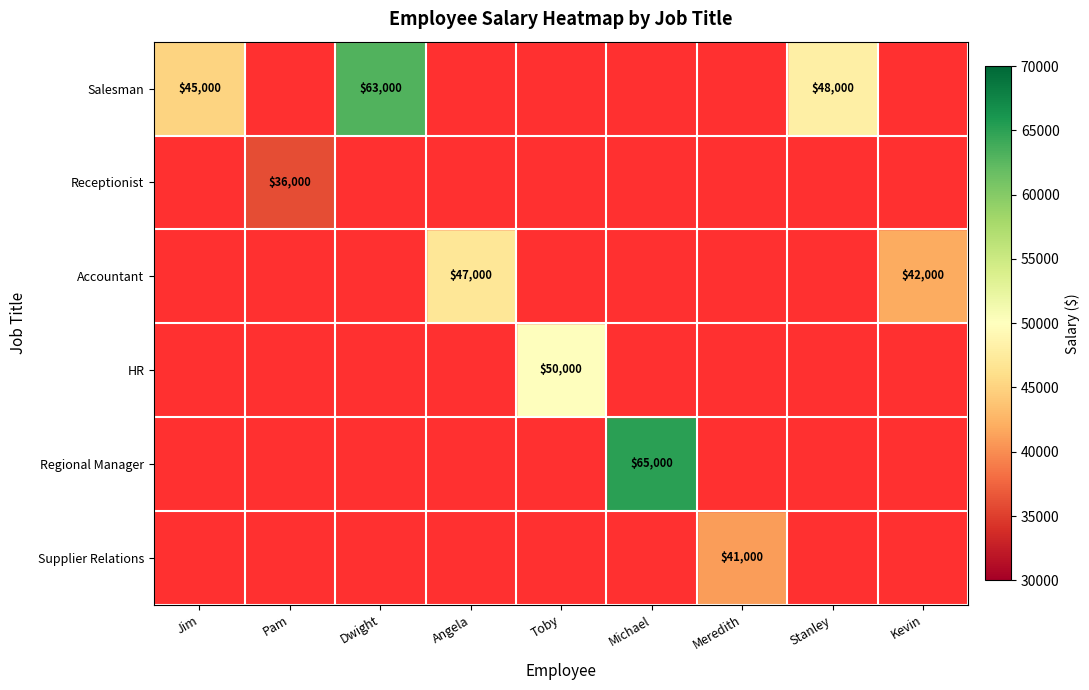

The Salesman series shows 48000 at Stanley. True or false?

True